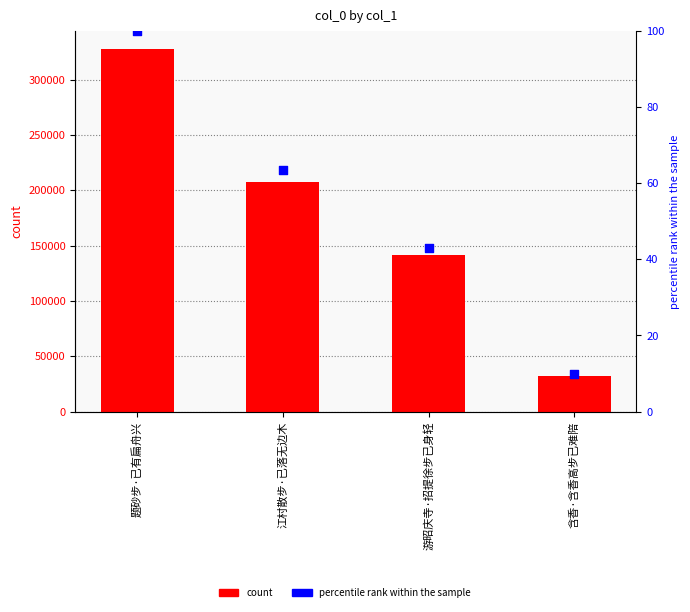

Which series has the largest total across all categories?

col_0